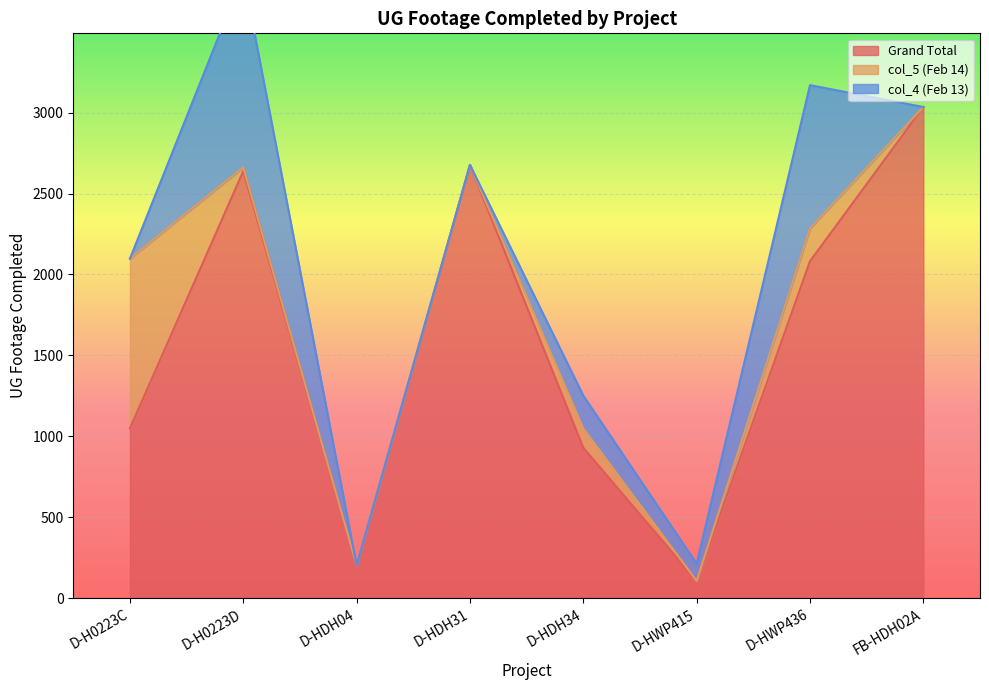

Between D-HDH34 and D-H0223D, which is larger?

D-H0223D